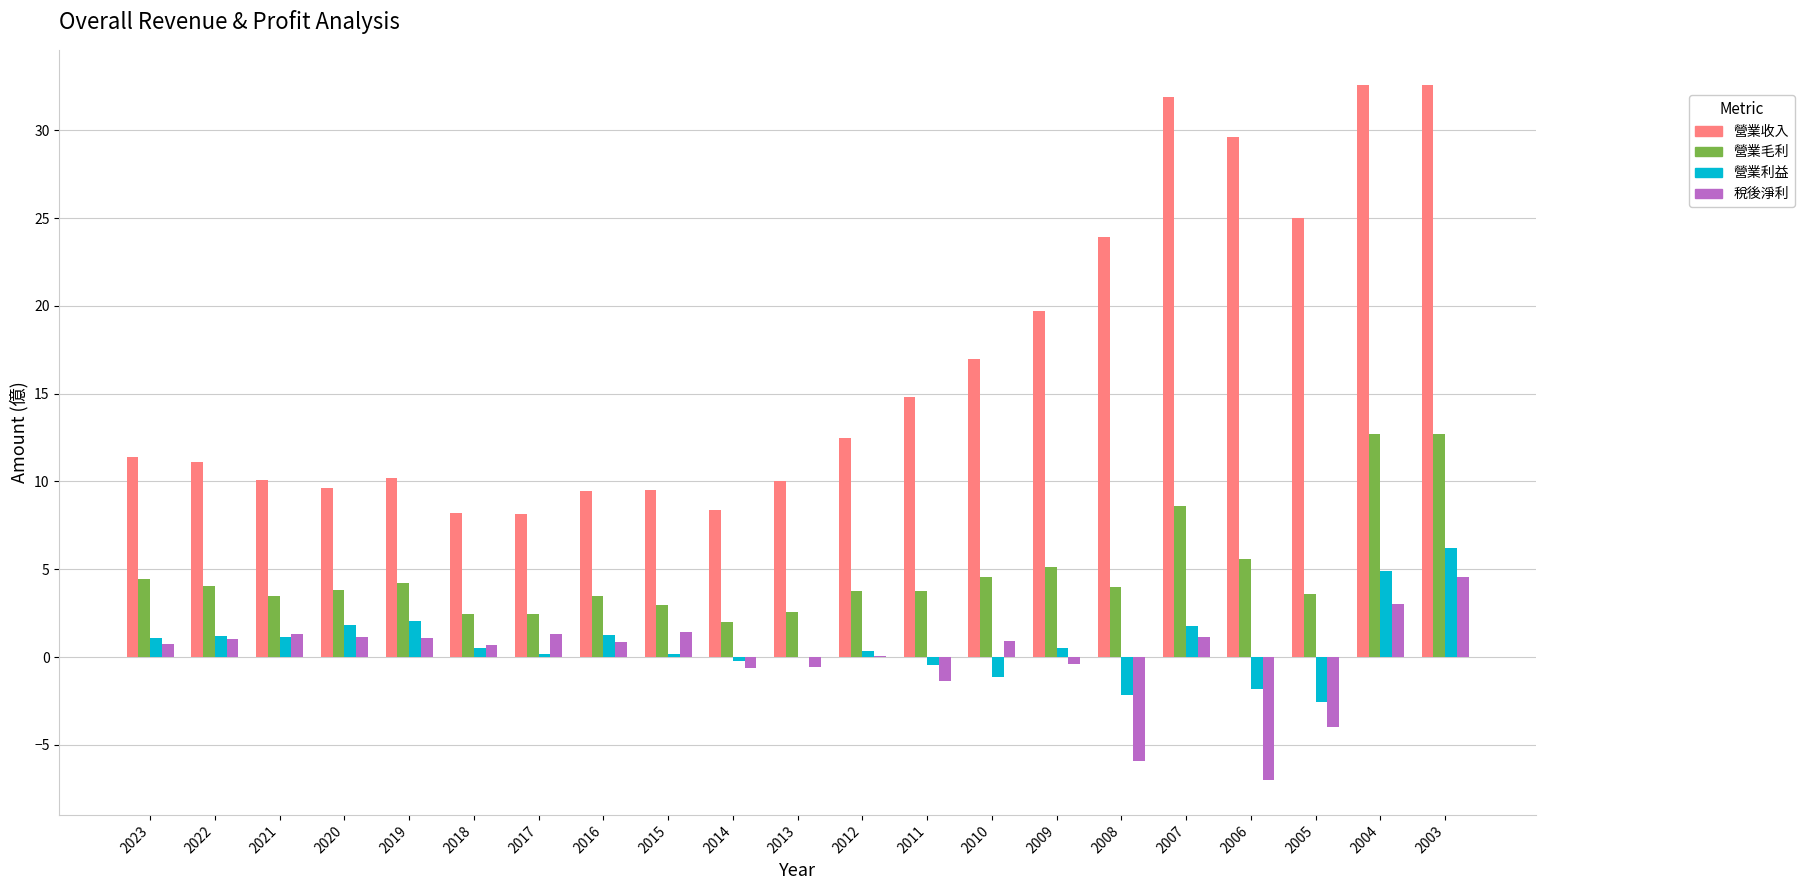

The value of 營業收入 at 2003 is 9.1. True or false?

False